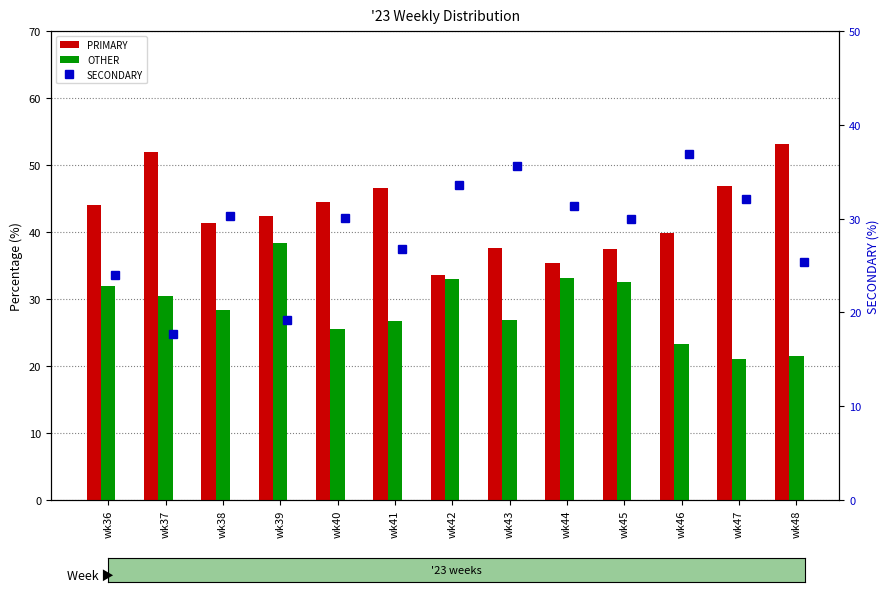

What is the value of the PRIMARY bar at the 11th from the left?

39.8